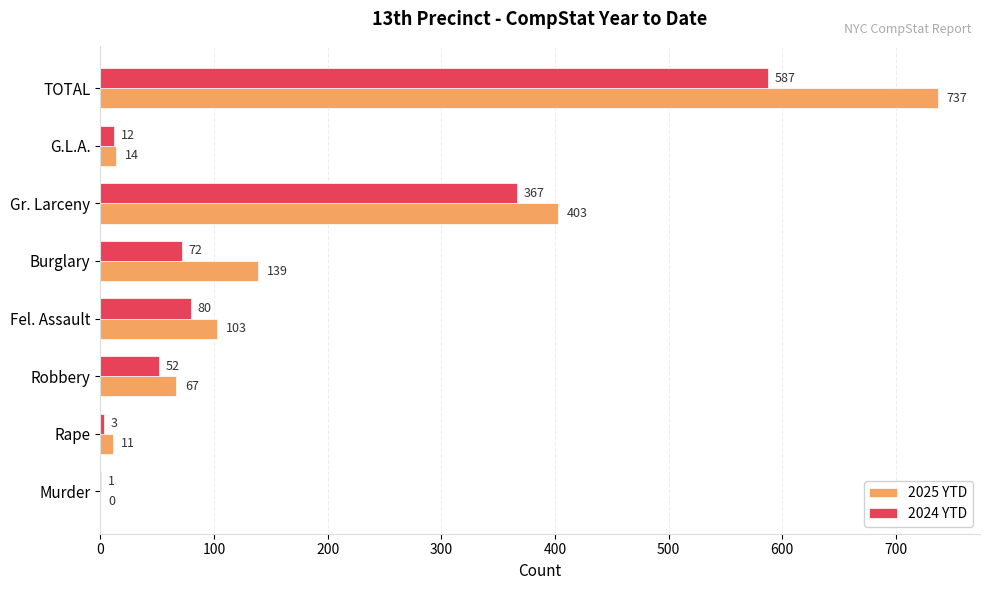

What is the sum of all 2024 YTD values?

1174